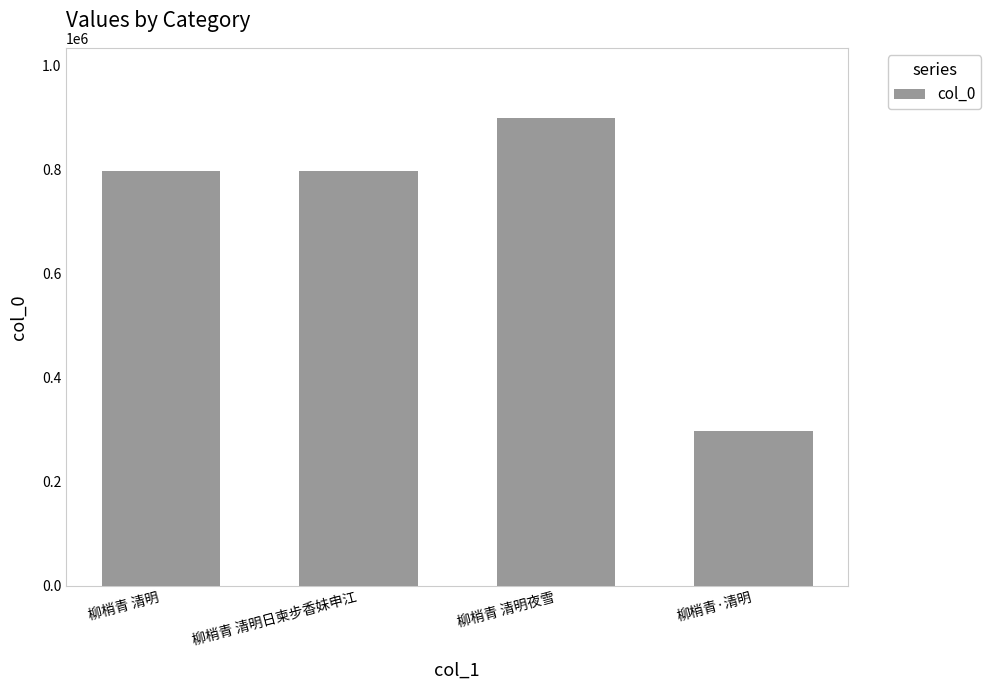

What is the ratio of the value at 柳梢青 清明日柬步香妹申江 to the value at 柳梢青 清明?

1.0